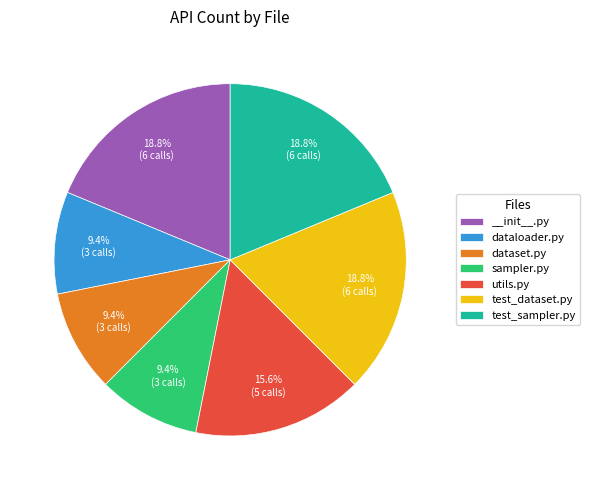

Which has a higher value, dataset.py or test_dataset.py?

test_dataset.py